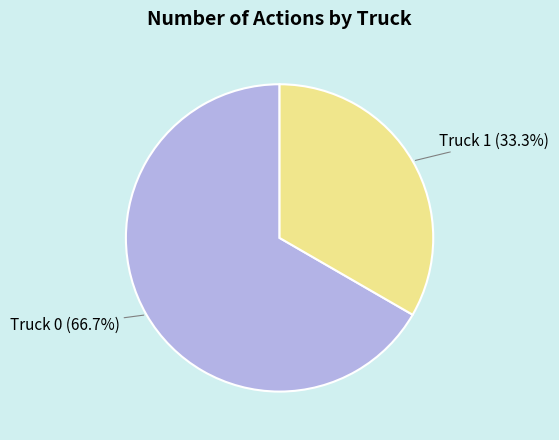

To the nearest percent, what is the difference between the largest and smallest slice percentages?

33%